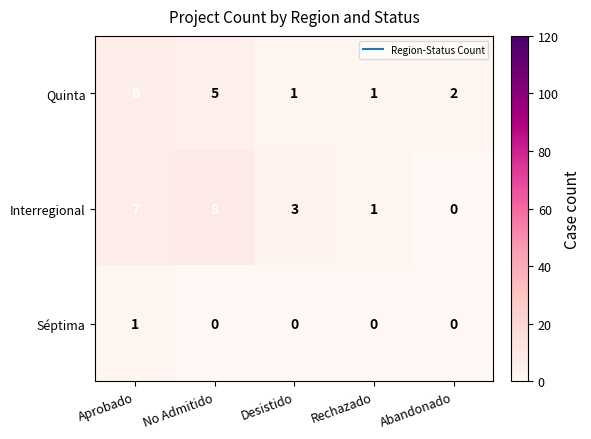

Rank the series at Aprobado from lowest to highest value.

Séptima, Quinta, Interregional